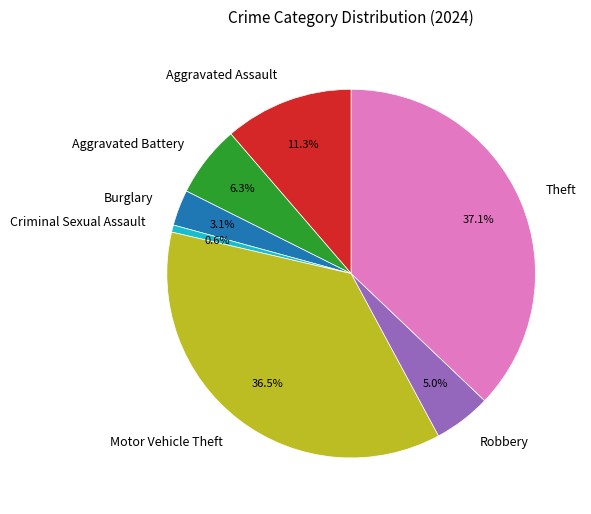

True or false: Theft accounts for 46% of the total.

False